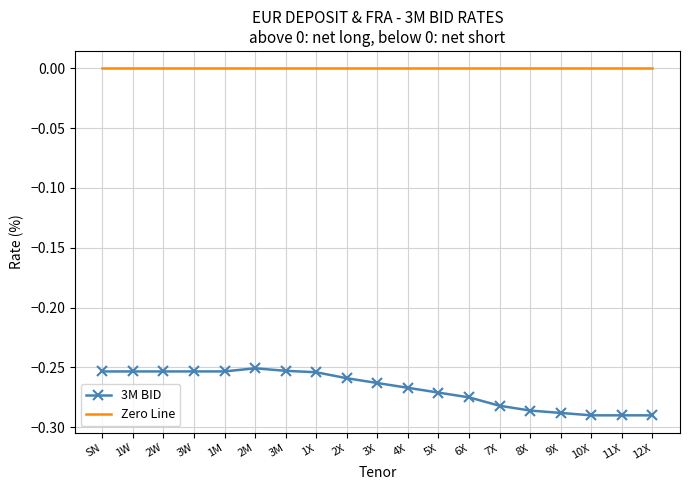

What position from the left is 10X?

17